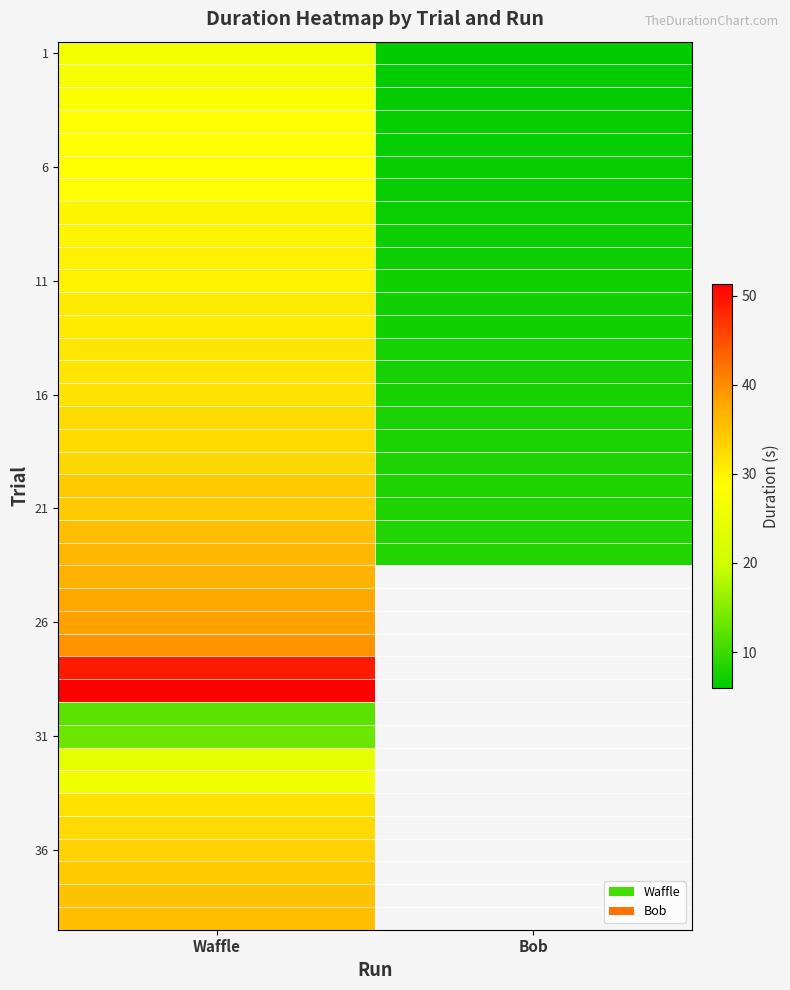

What is the spread (max minus min) of values at Bob?

2.5